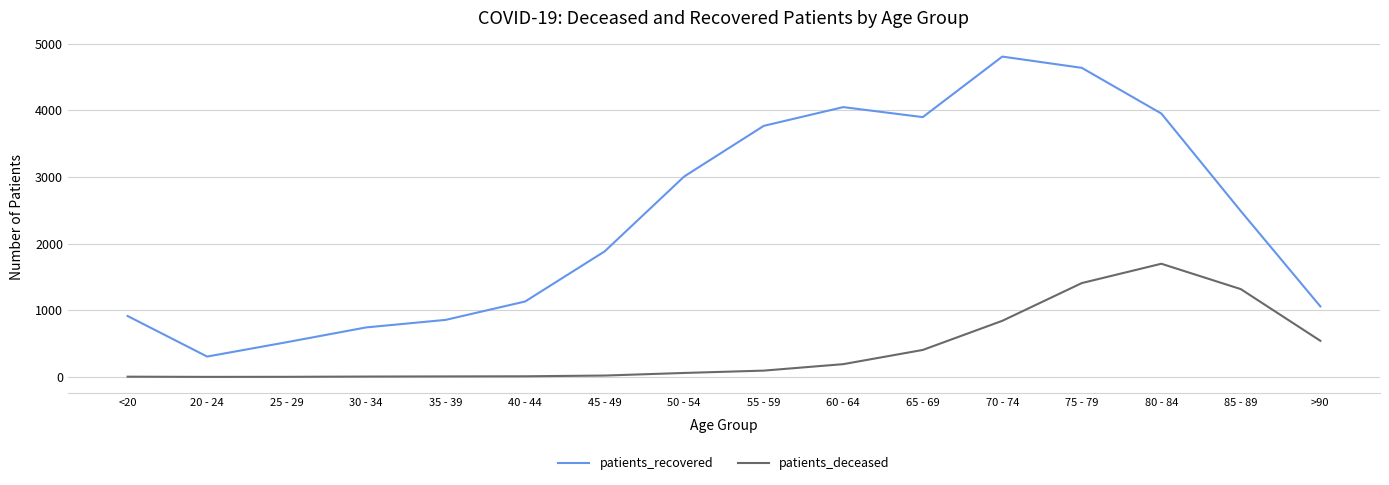

The value of patients_deceased at 75 - 79 is 1408. True or false?

True